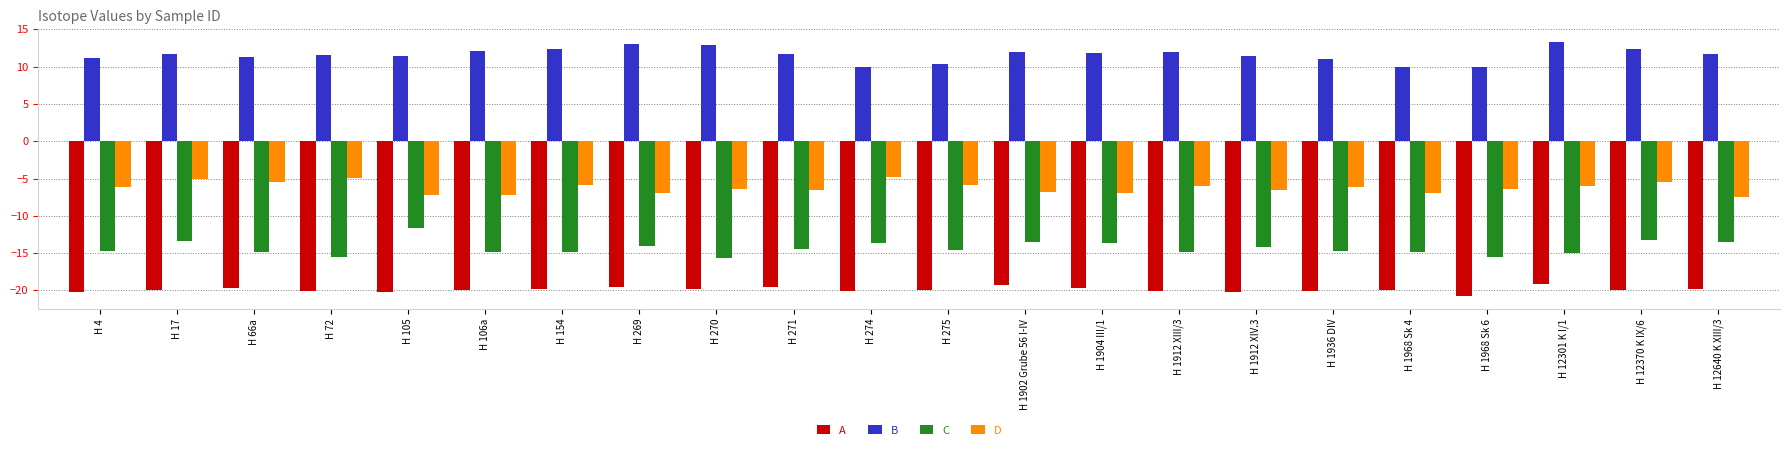

Which series has the largest range (max minus min)?

C